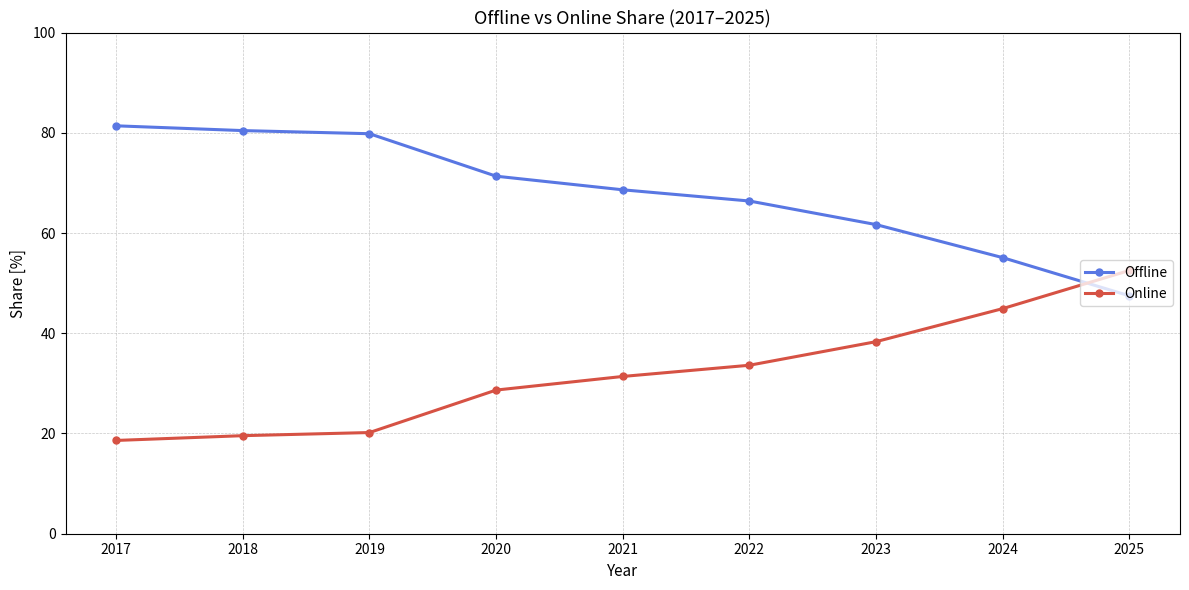

True or false: Online has a value of 52.5 at 2025.

True